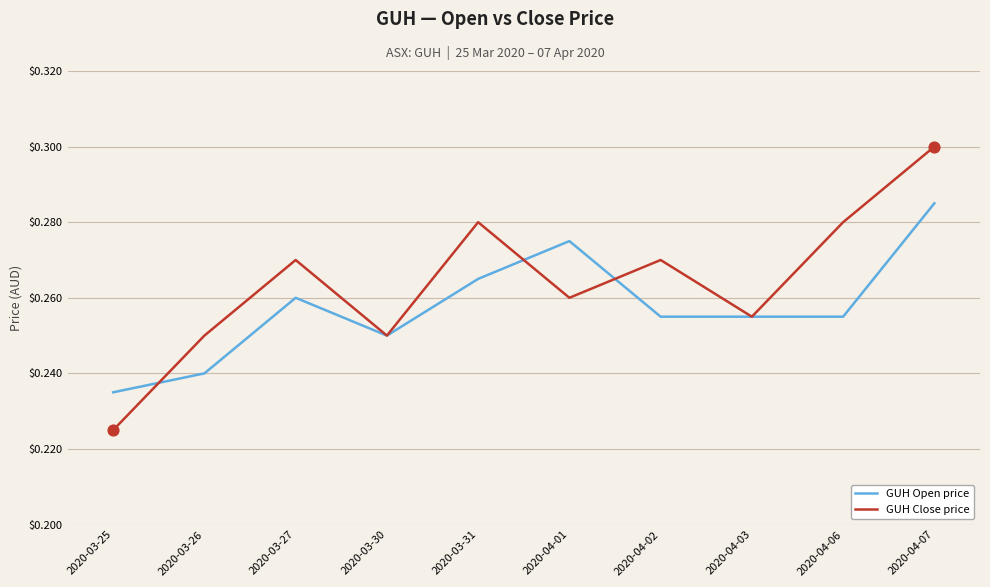

Is the value of GUH Close price at 2020-04-06 greater than the value of GUH Open price at 2020-03-26?

Yes